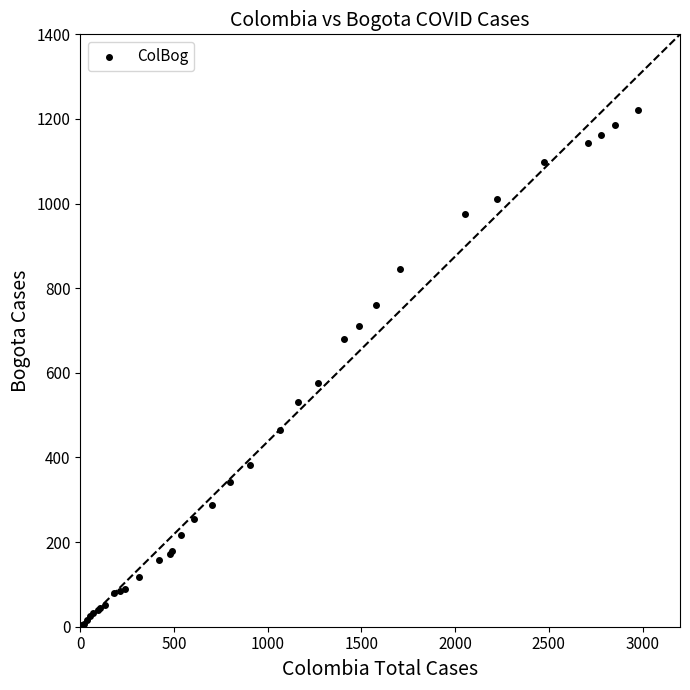

What Y value in the scatter plot is closest to 611?

576